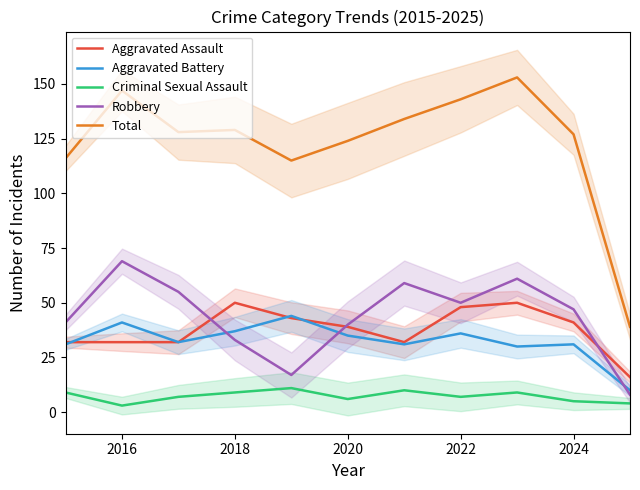

Is it true that Robbery equals 35 at 2022?

False